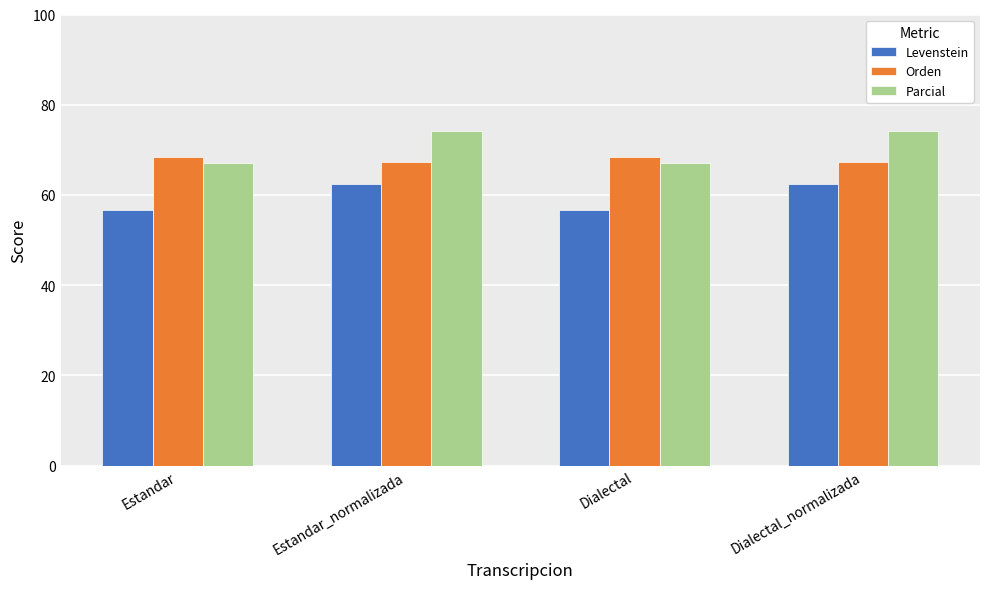

What is the difference between the second highest and minimum values in the Levenstein series?

5.8